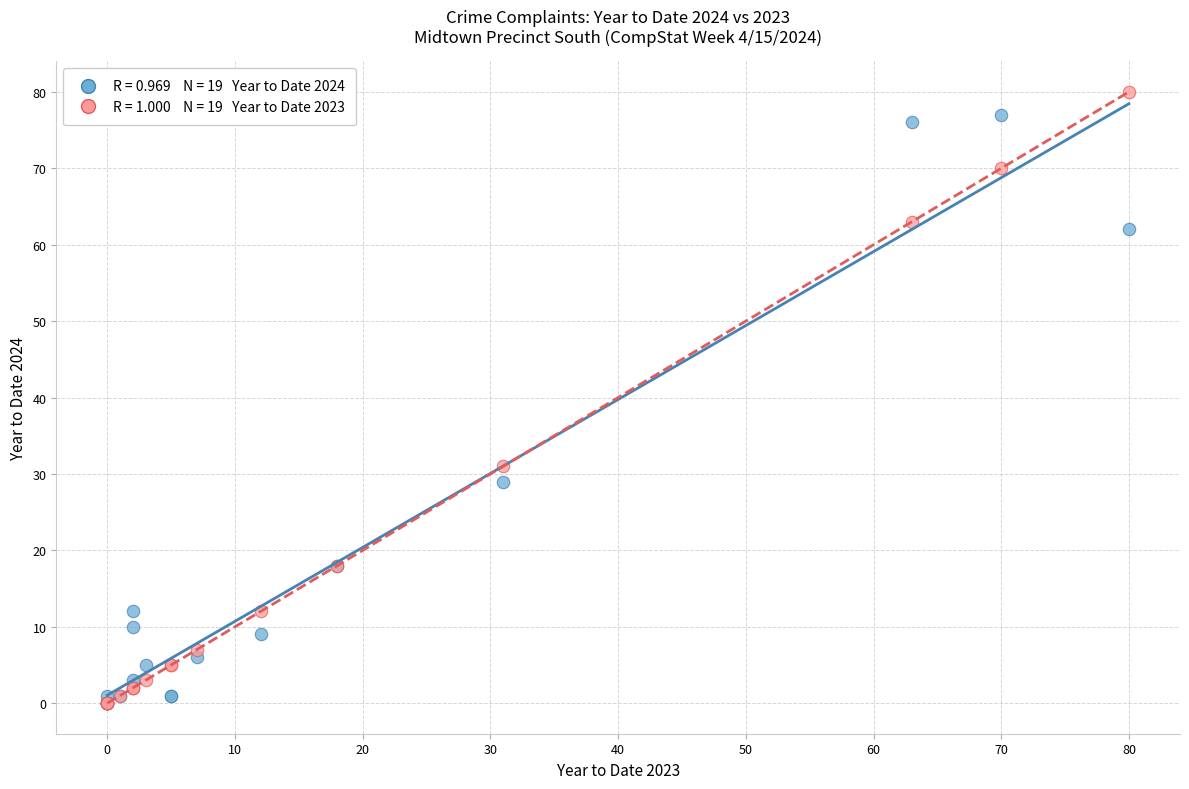

Across all series, what Y value is closest to 40?

31